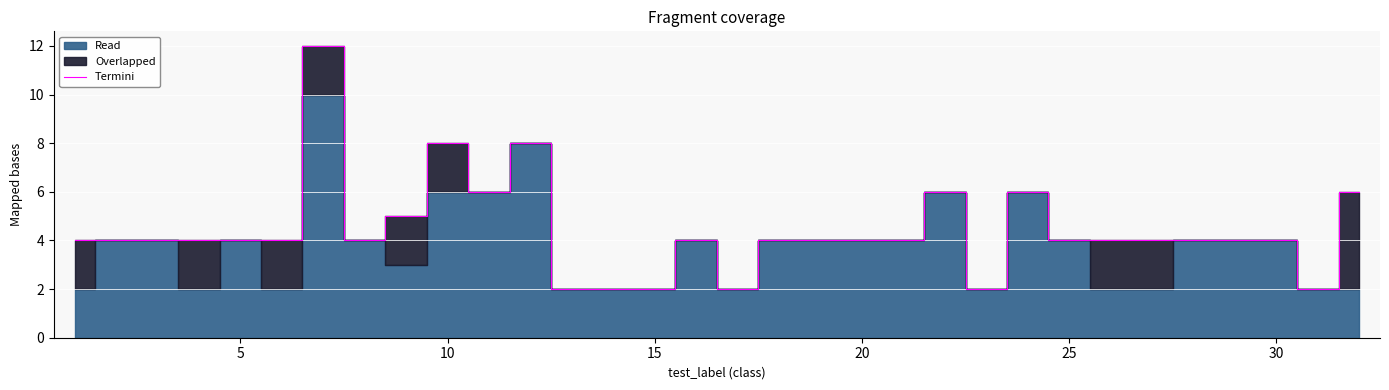

What is the difference between the second highest and second lowest values?

6